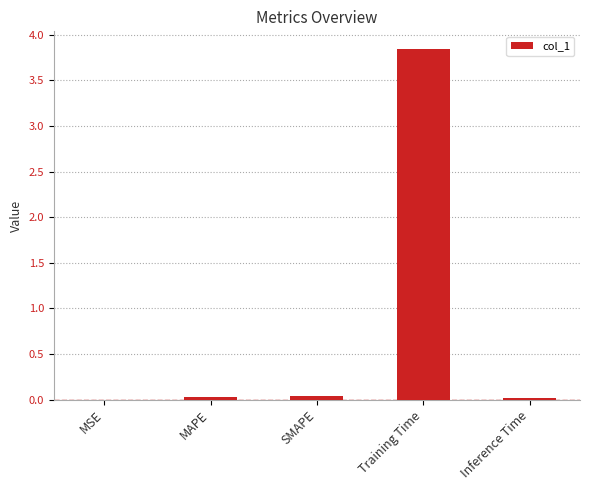

What is the sum of the values at Training Time and MAPE?

3.9